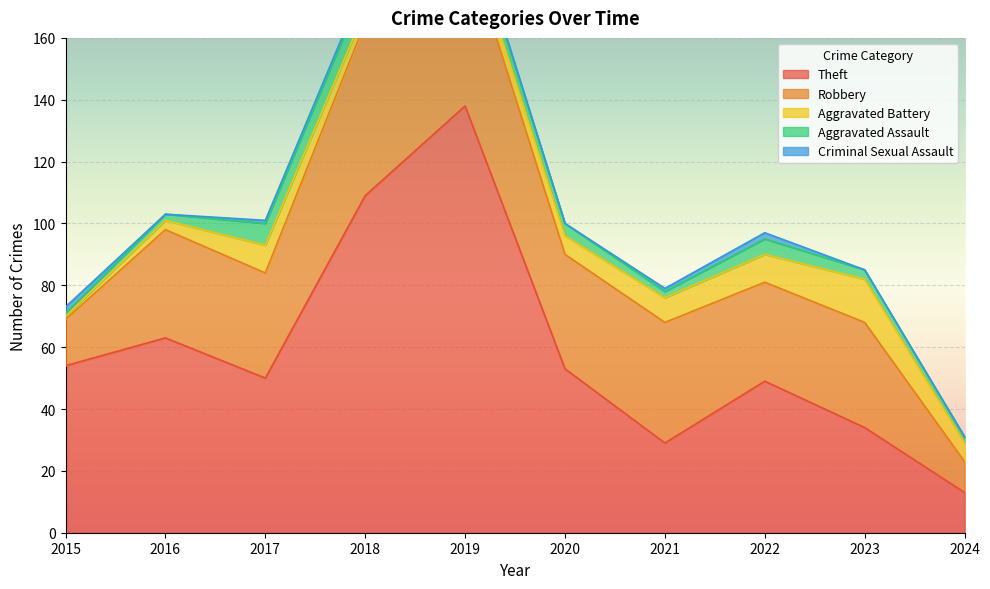

At how many categories does at least one series exceed 67?

2